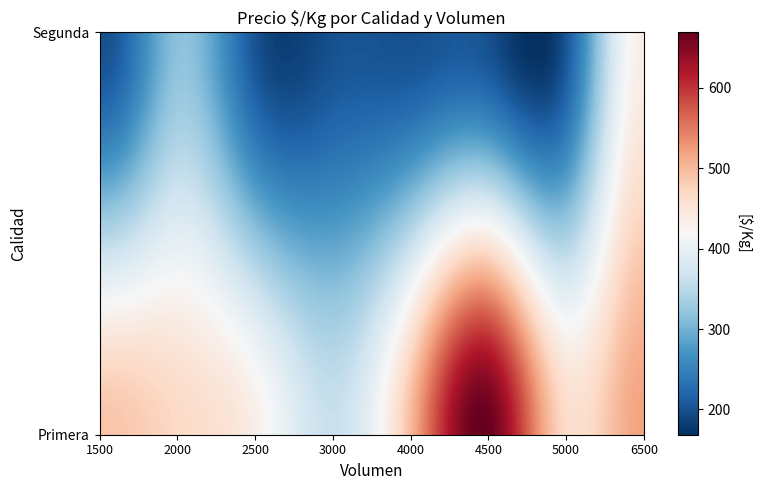

Which series has the largest range (max minus min)?

Primera